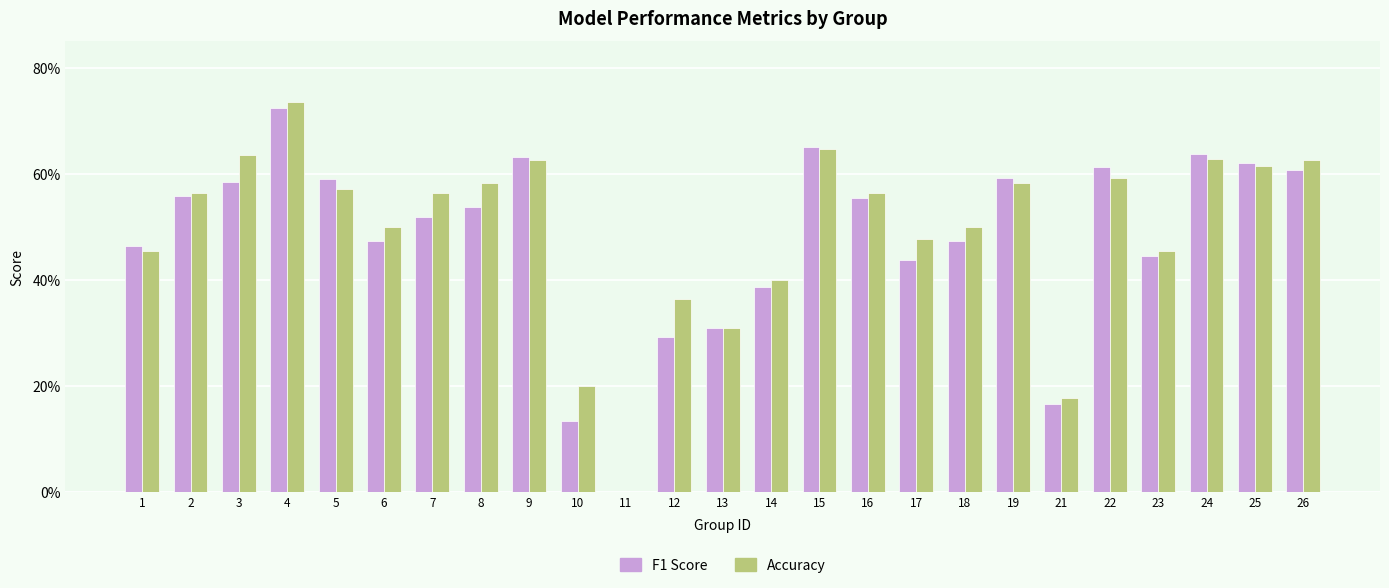

Are the bars horizontal?

No